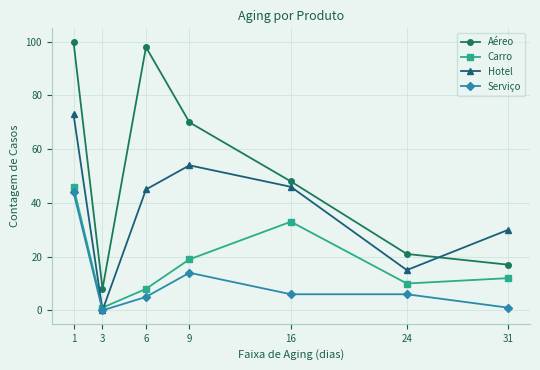

What is the difference between the highest and lowest values at 6?

93